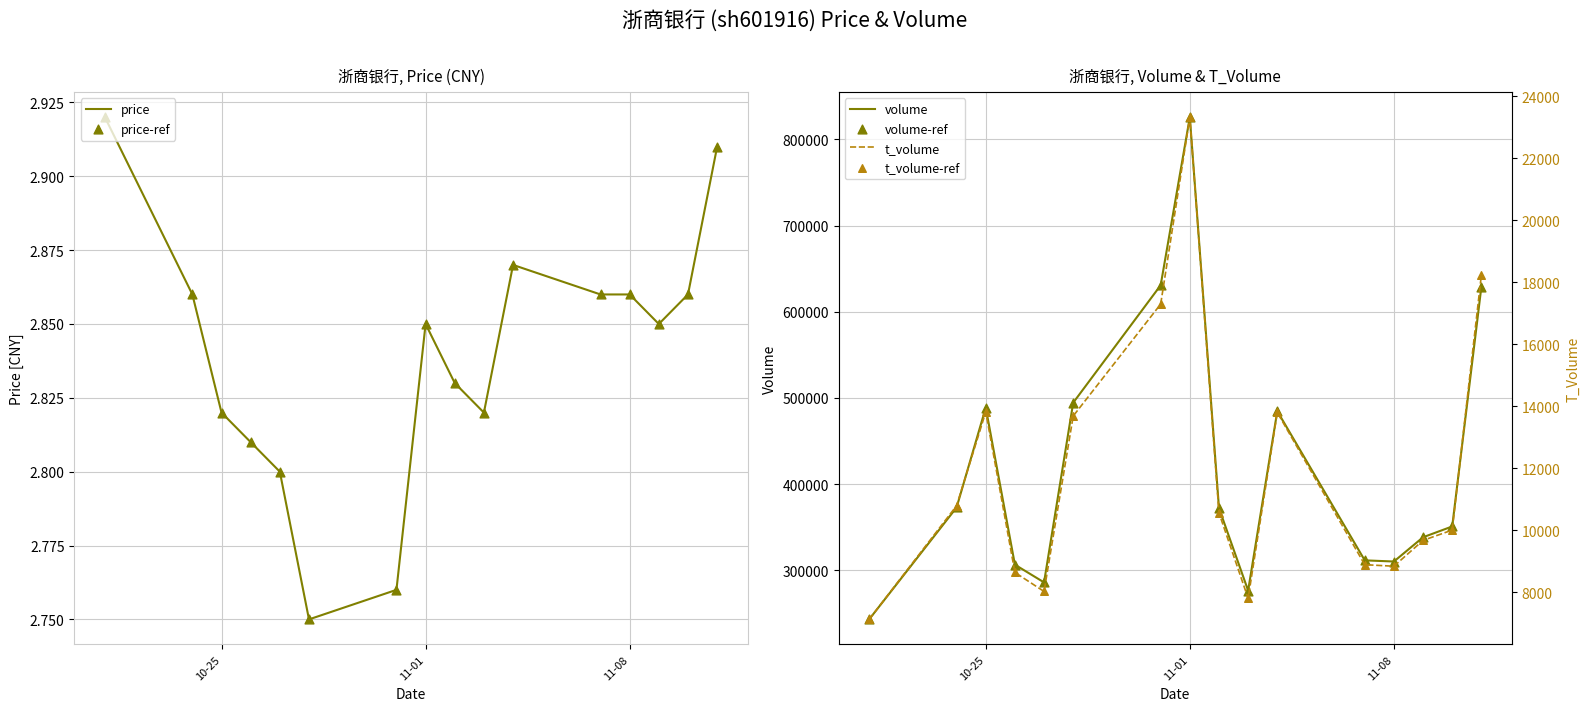

What are all the series names shown in the legend?

price, price-ref, volume, volume-ref, t_volume, t_volume-ref